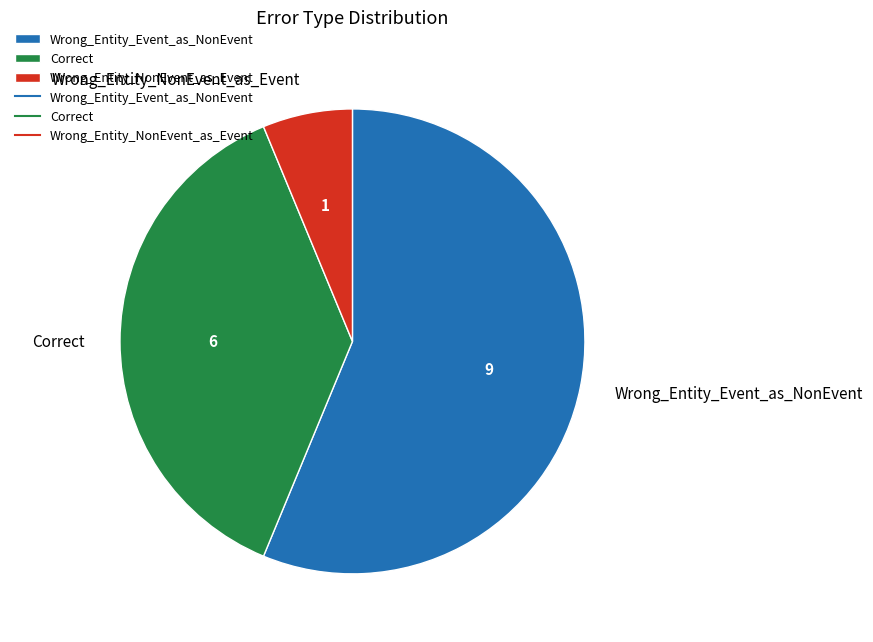

What is the smallest slice in the pie chart?

Wrong_Entity_NonEvent_as_Event